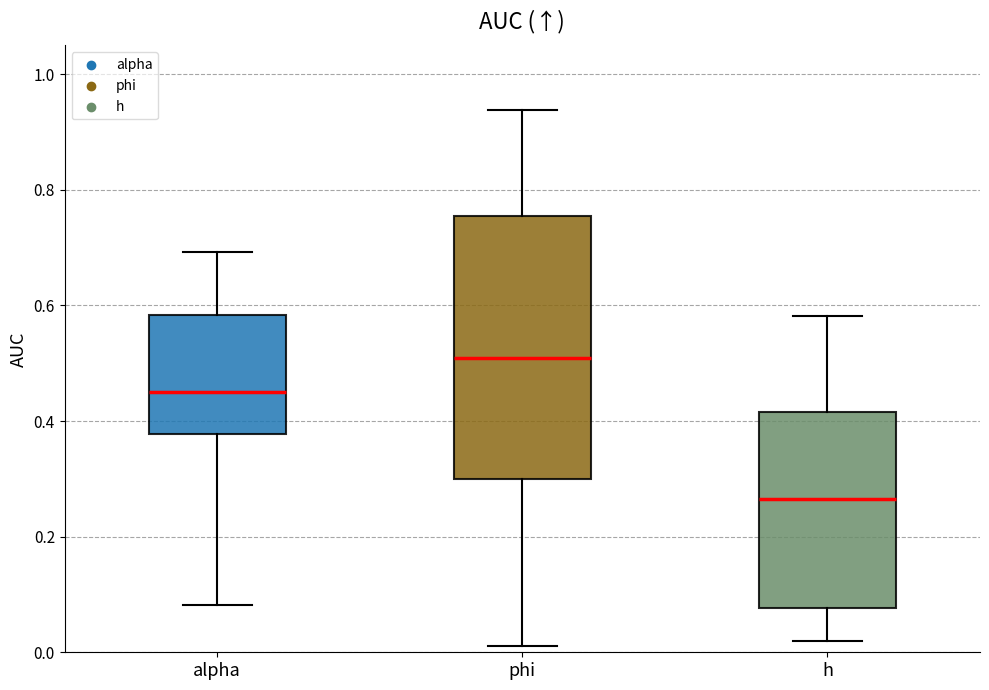

Where does the median line of the box for h sit on the y-axis? The values are not printed on the chart, so give them approximately, as read against the axis.

0.26